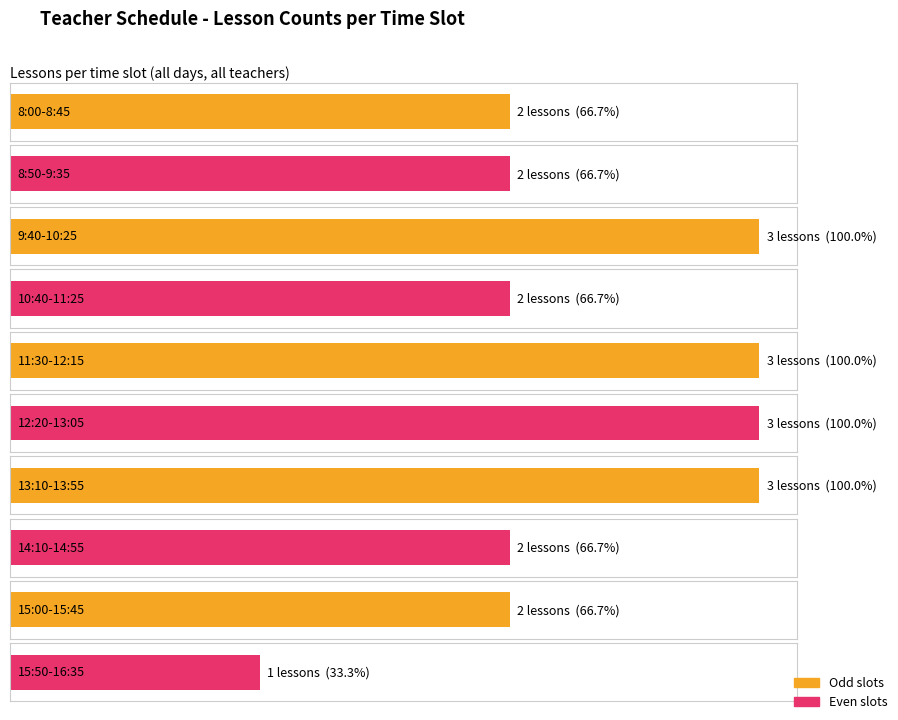

At which category is the sum across all series the highest?

13:10-13:55